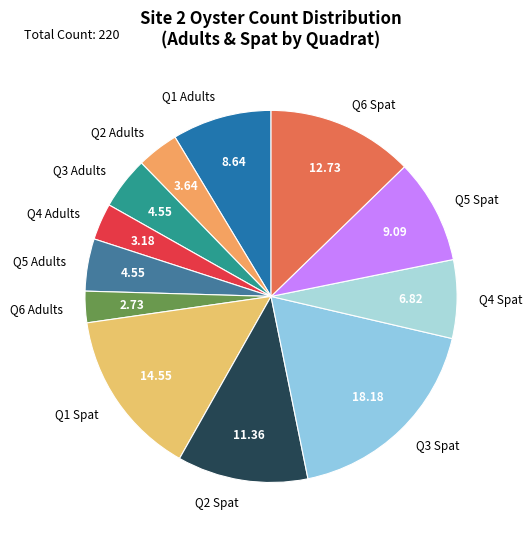

Do Q1 Adults and Q5 Adults together represent more than half of the pie?

No